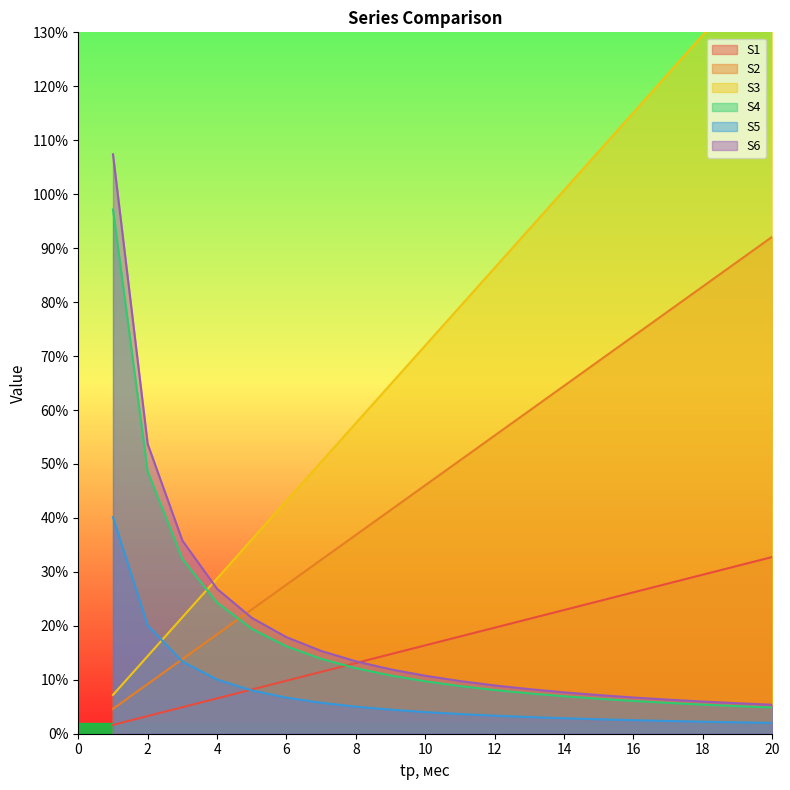

The S5 series shows 2.1 at 19. True or false?

True